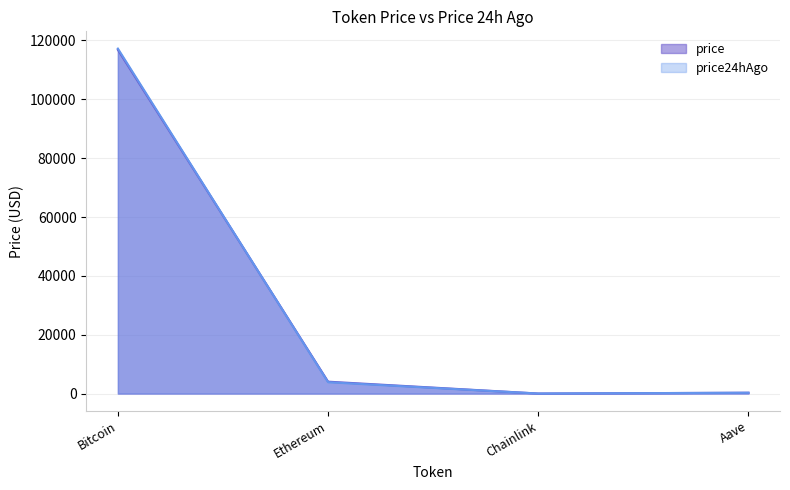

What are all the series names shown in the legend?

price, price24hAgo